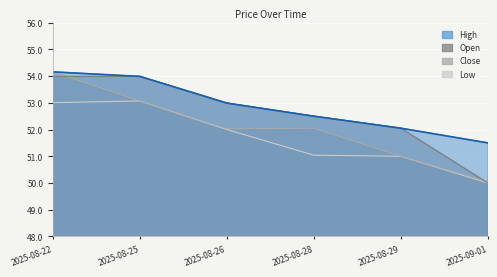

How many categories are shown in the chart?

6